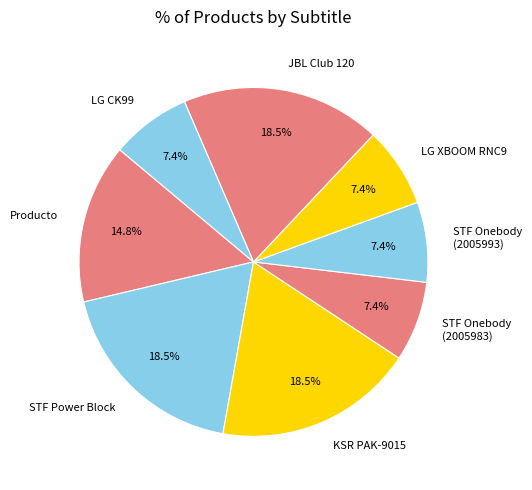

How many slices are in this pie chart?

8